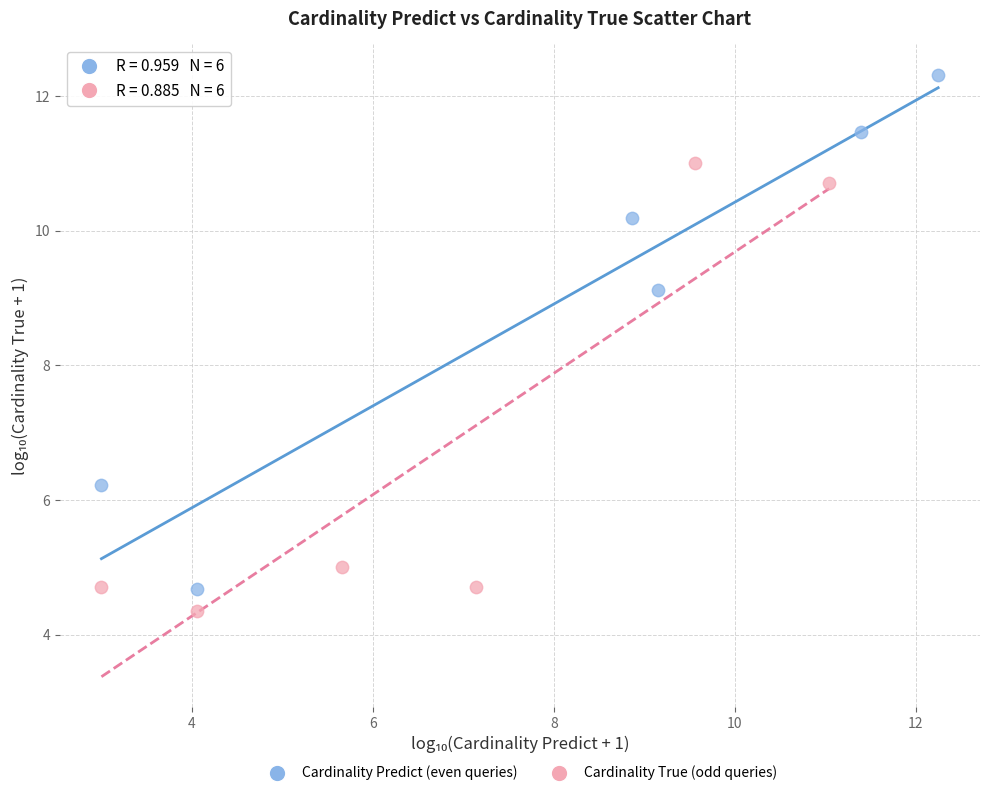

Which series reaches the maximum Y coordinate?

Cardinality Predict (even queries)